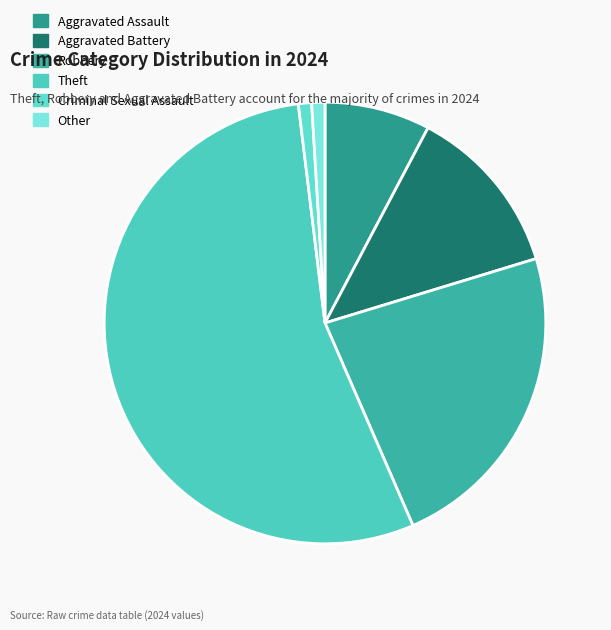

To the nearest percent, what percentage of the pie is Criminal Sexual Assault?

1%